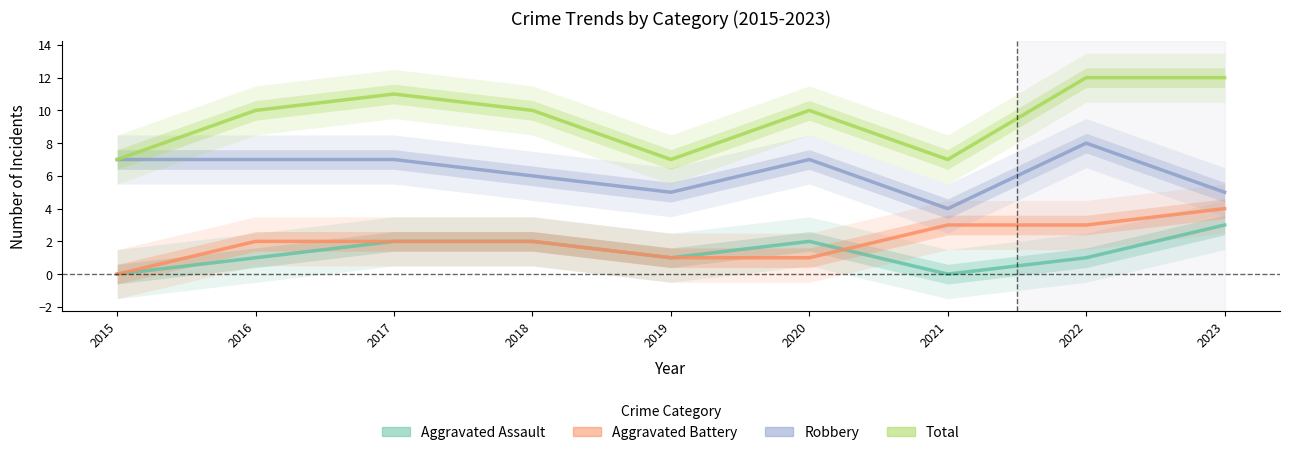

At which category is the sum across all series the highest?

2022